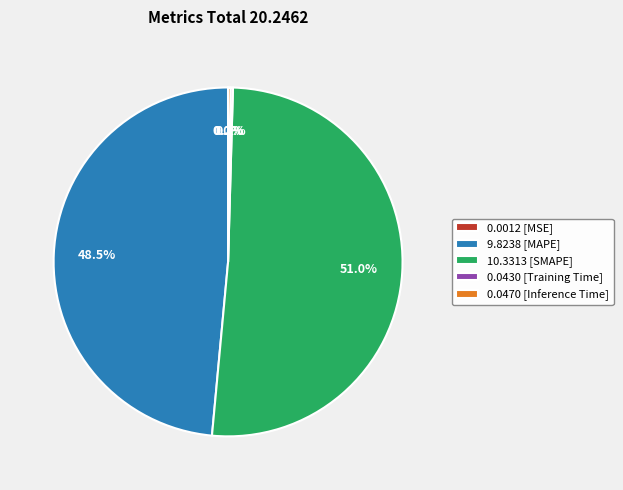

How much of the chart is everything except 9.8238 [MAPE]?

51.5%